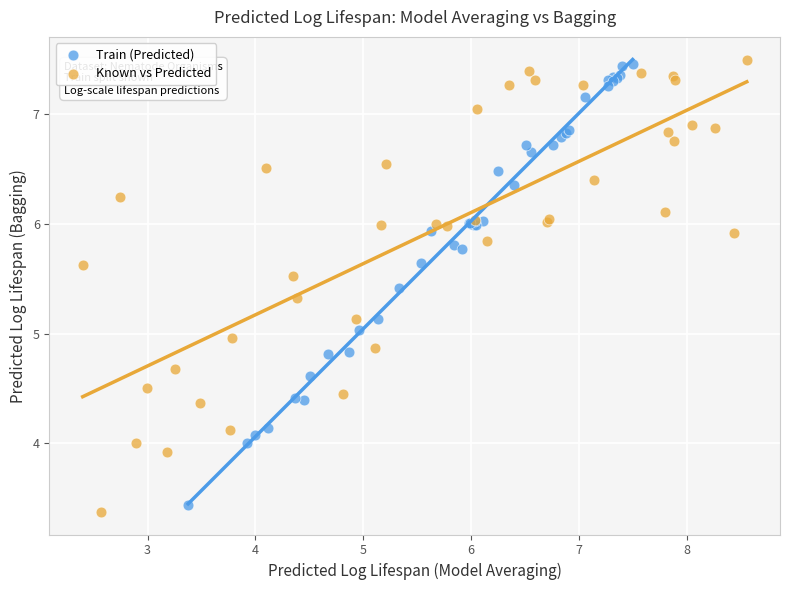

What are all the series names shown in the legend?

Train (Predicted), Known vs Predicted